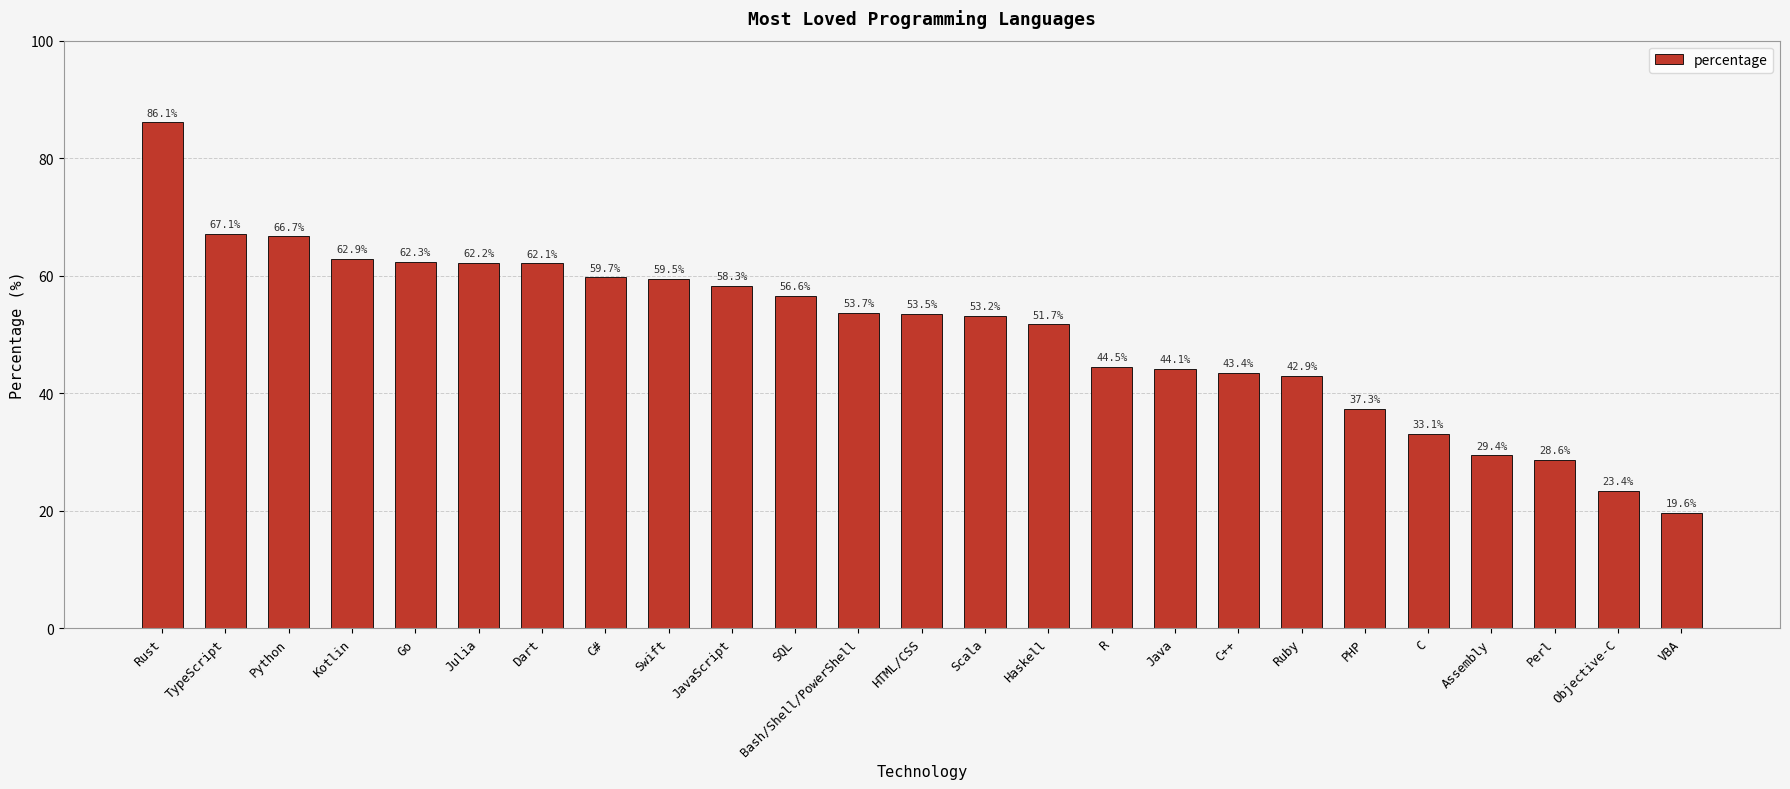

What is the change in value from TypeScript to Java?

-23.0